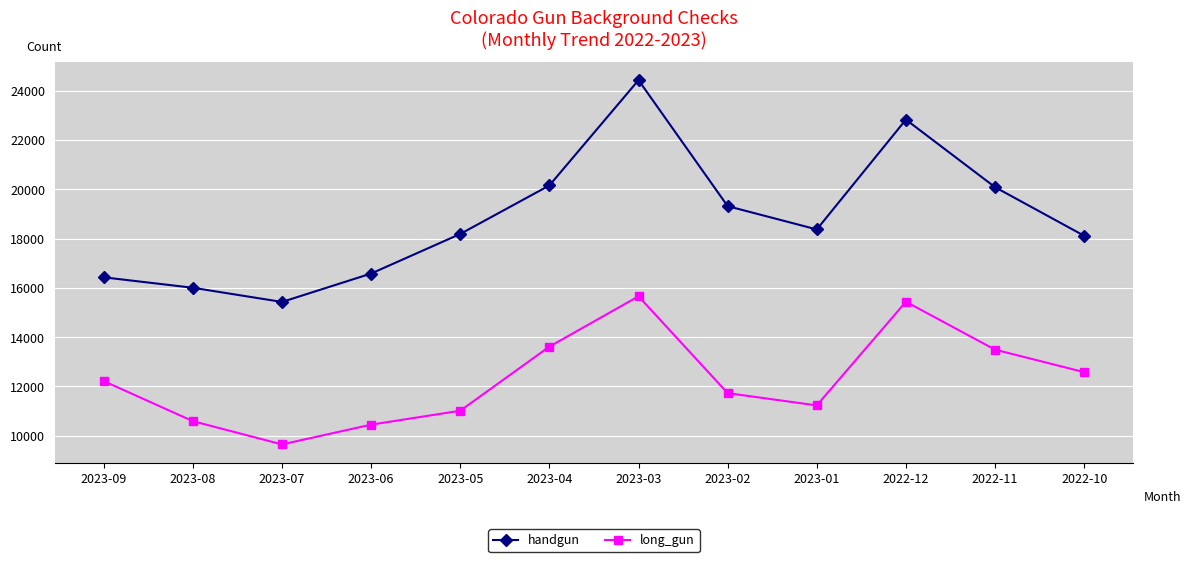

True or false: handgun has a value of 19318 at 2023-02.

True